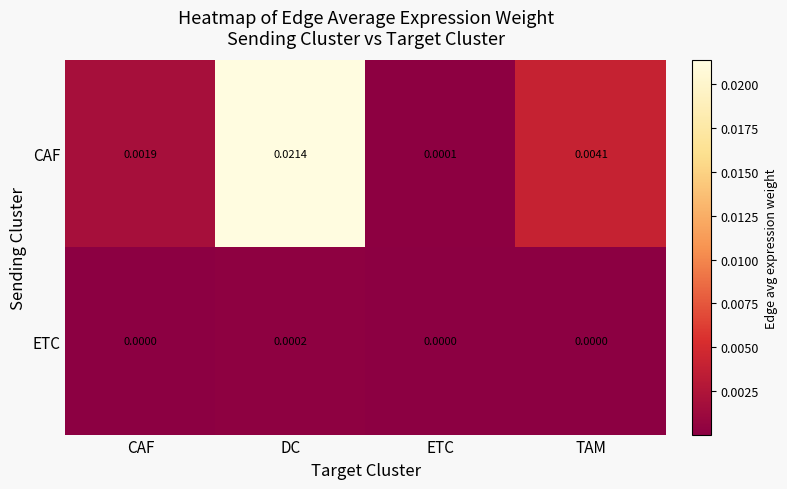

How many series are shown in this chart?

2